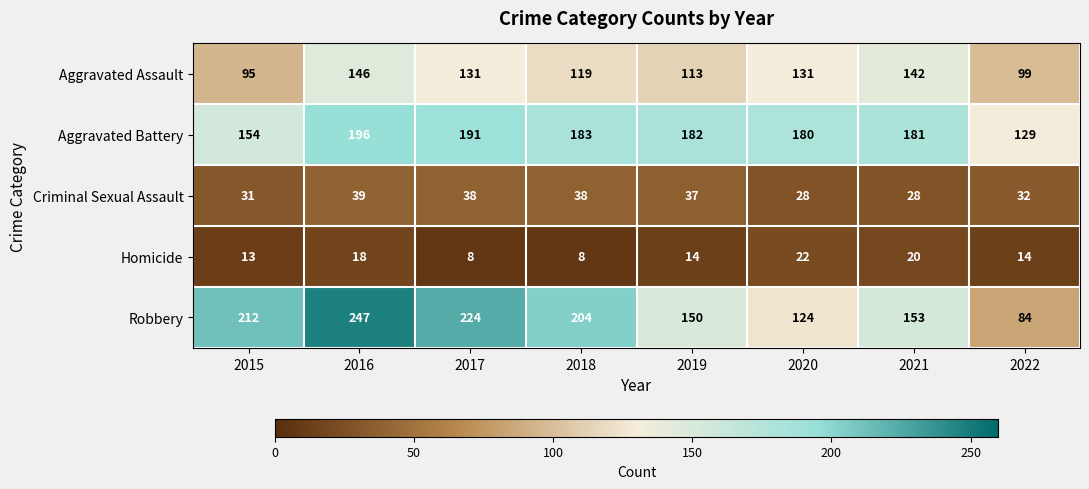

Between 2015 and 2018, which series saw the biggest shift?

Aggravated Battery